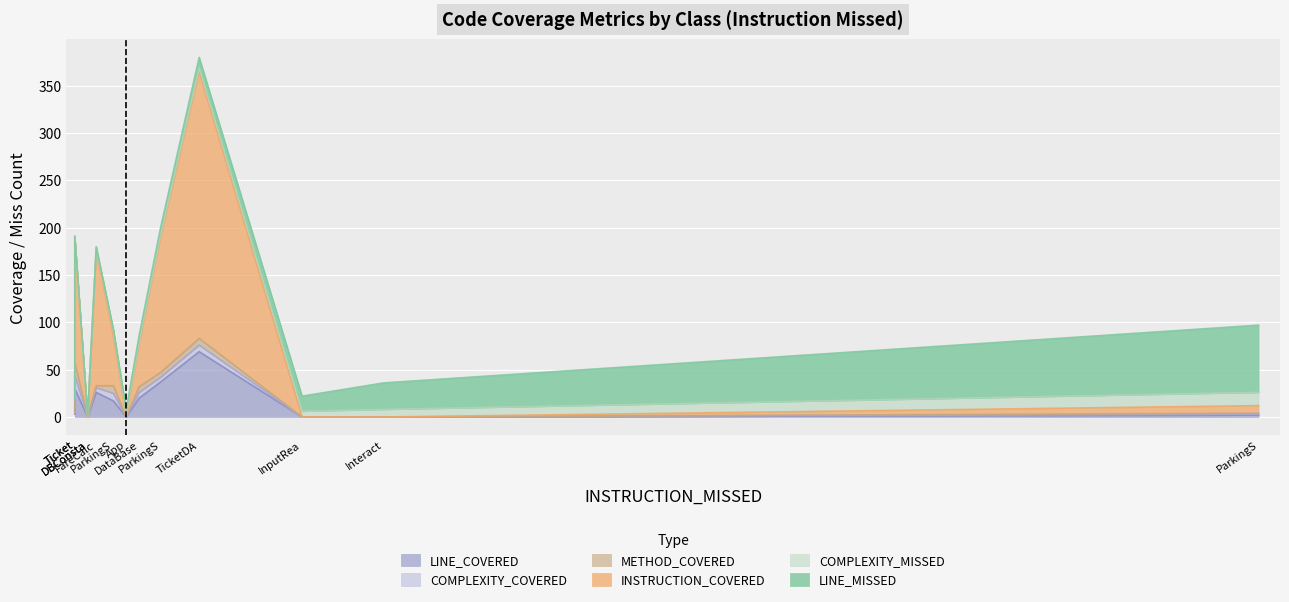

At which label does COMPLEXITY_MISSED reach its minimum?

Ticket